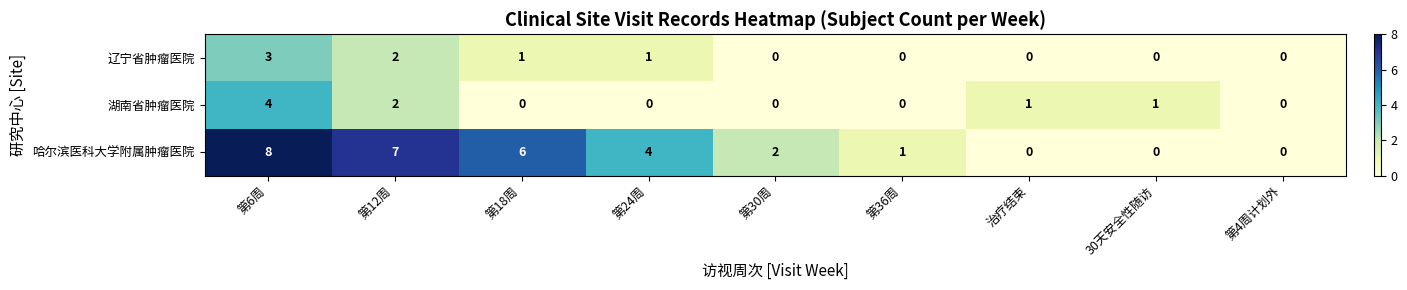

True or false: 辽宁省肿瘤医院 has a value of 3 at 第6周.

True